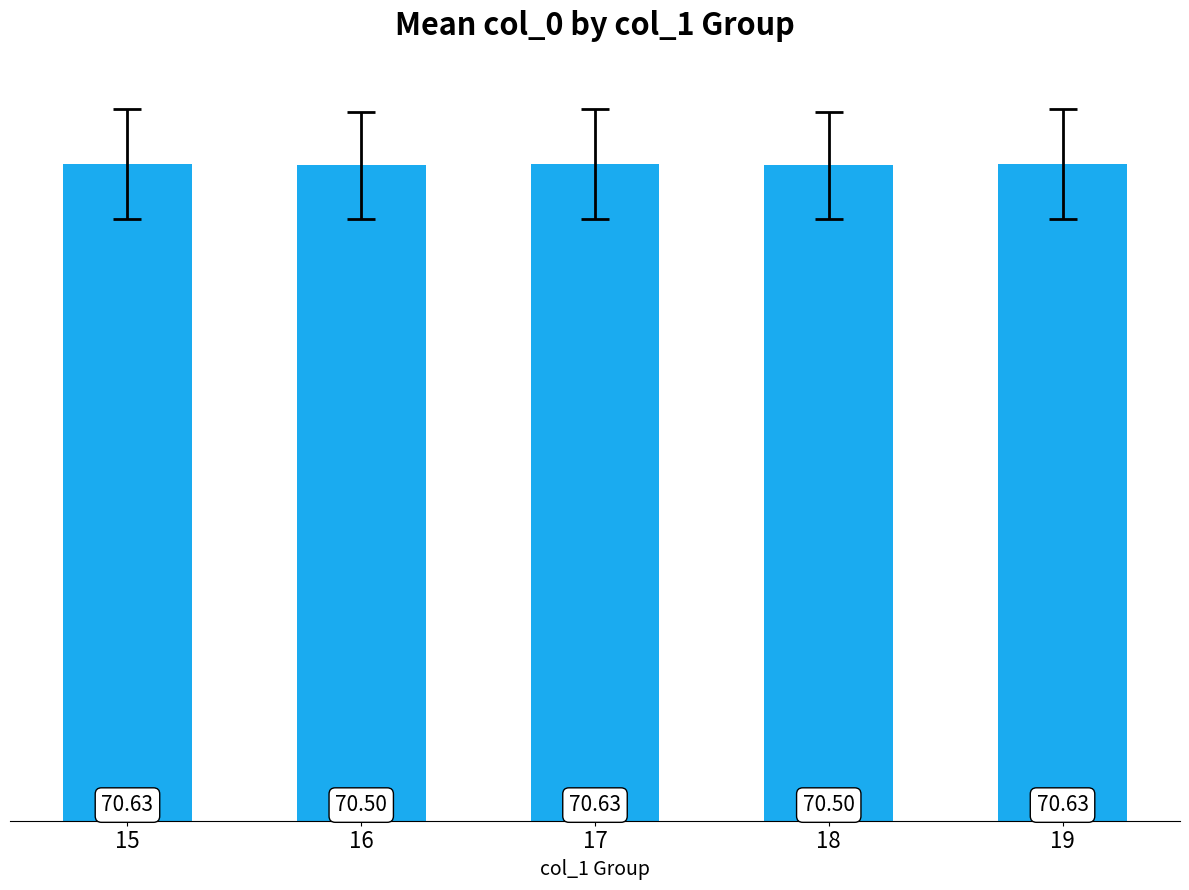

What is the value of the 1st bar from the left?

70.6